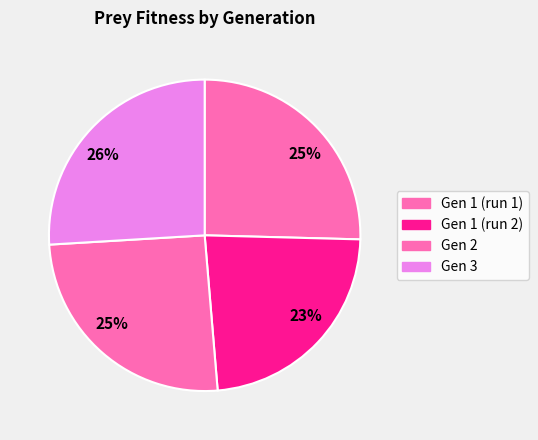

Count the number of slices in the pie.

4